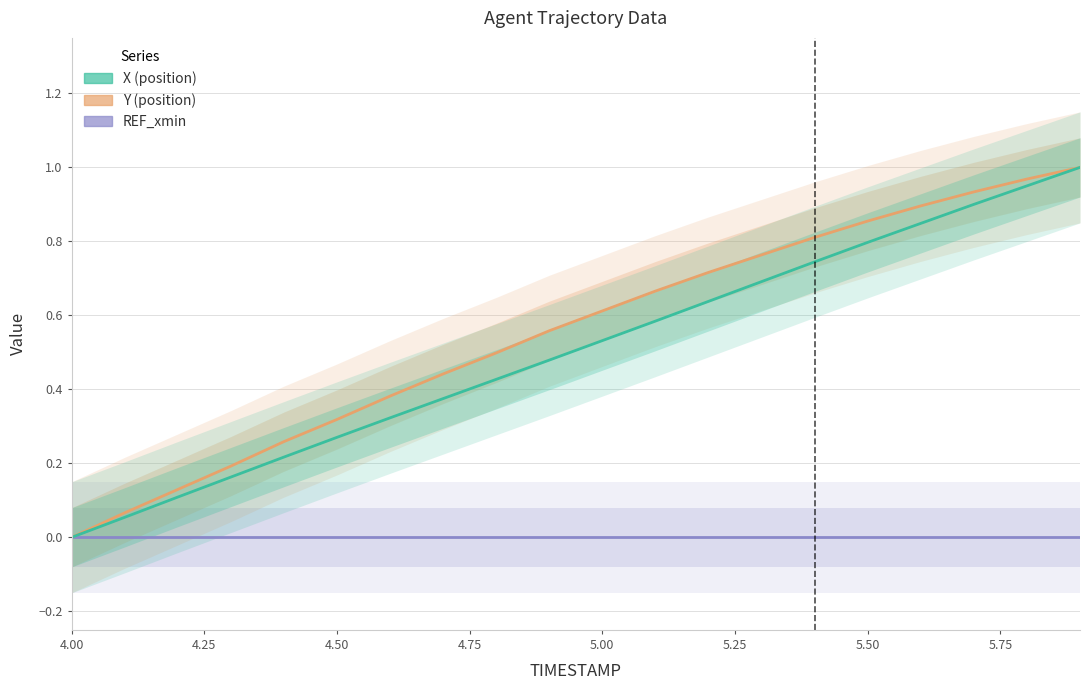

What is the label of the 5th point from the left?

5.00